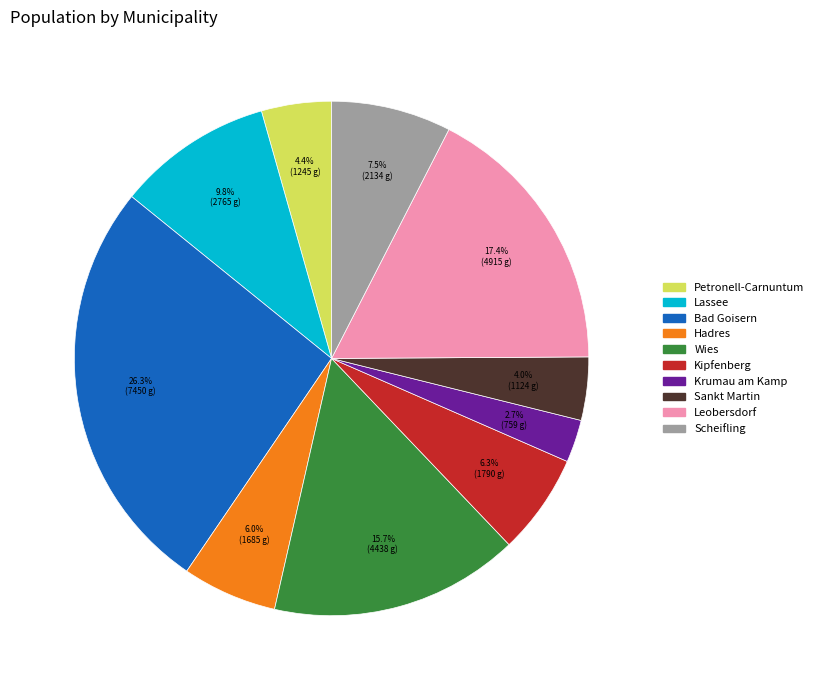

Approximately how many times larger is the value at Wies compared to Petronell-Carnuntum?

3.6